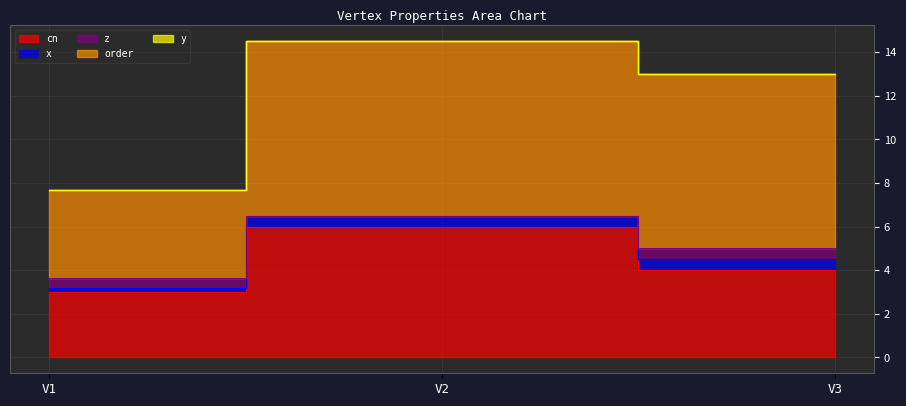

What is the highest value of the x series?

0.5